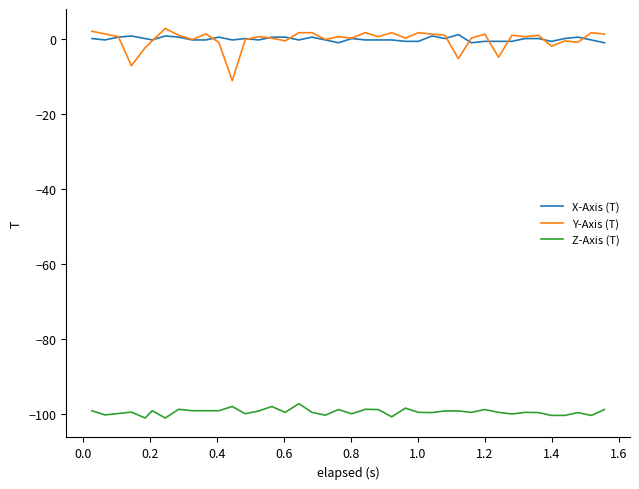

Which series has the widest spread of values?

Y-Axis (T)